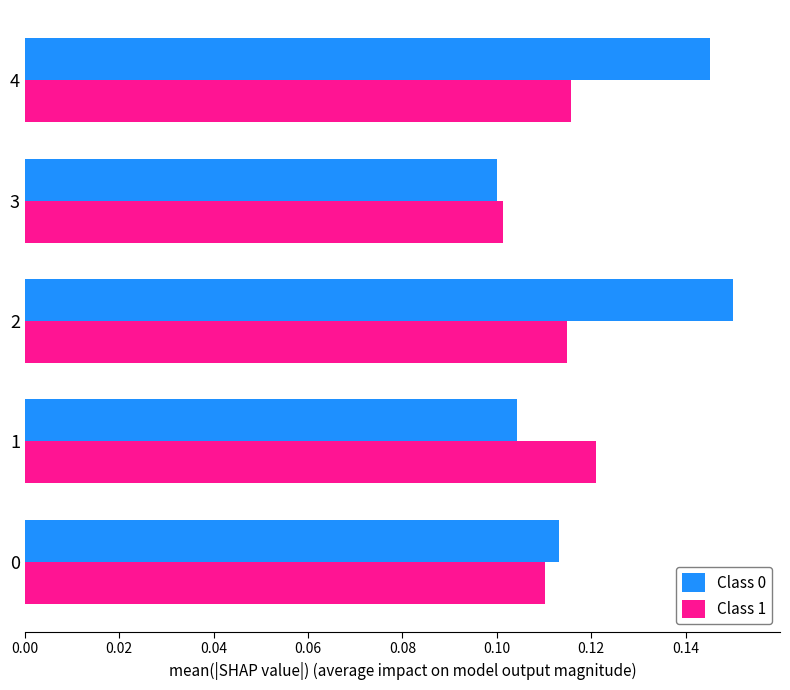

How many Class 0 values are between 0 and 1?

5